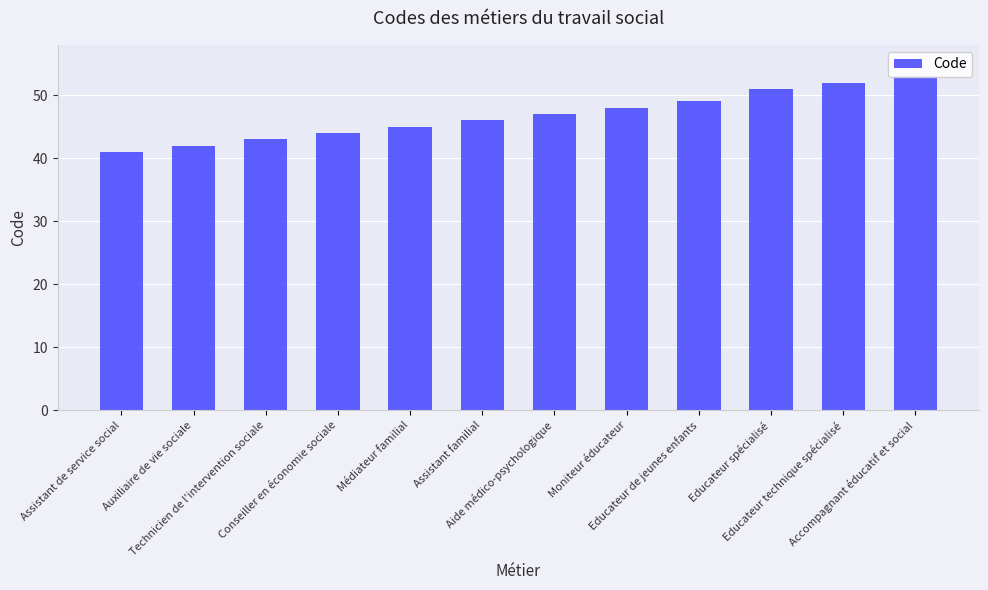

What value does the data have at Technicien de l'intervention sociale?

43